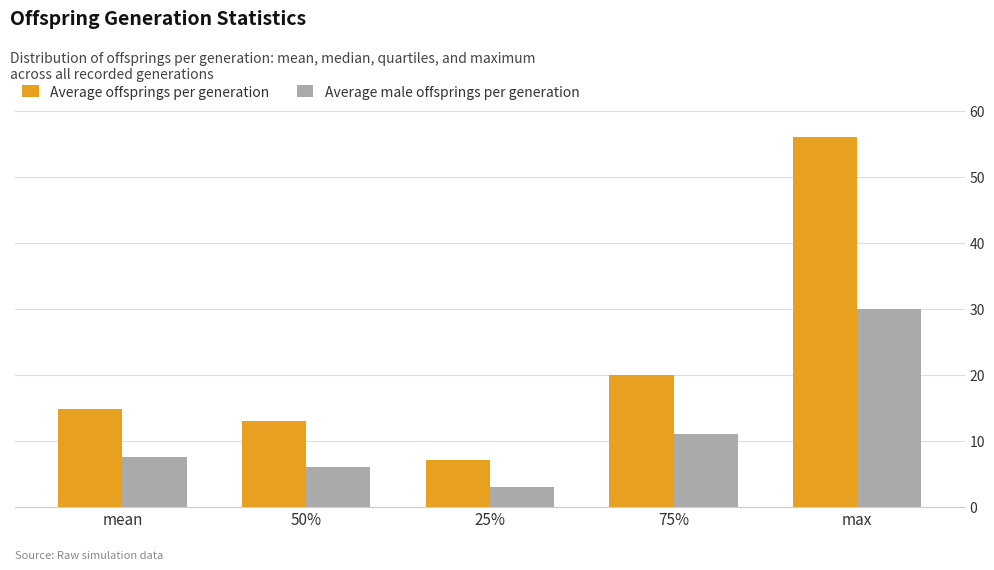

At which label does Average male offsprings per generation reach its minimum?

25%